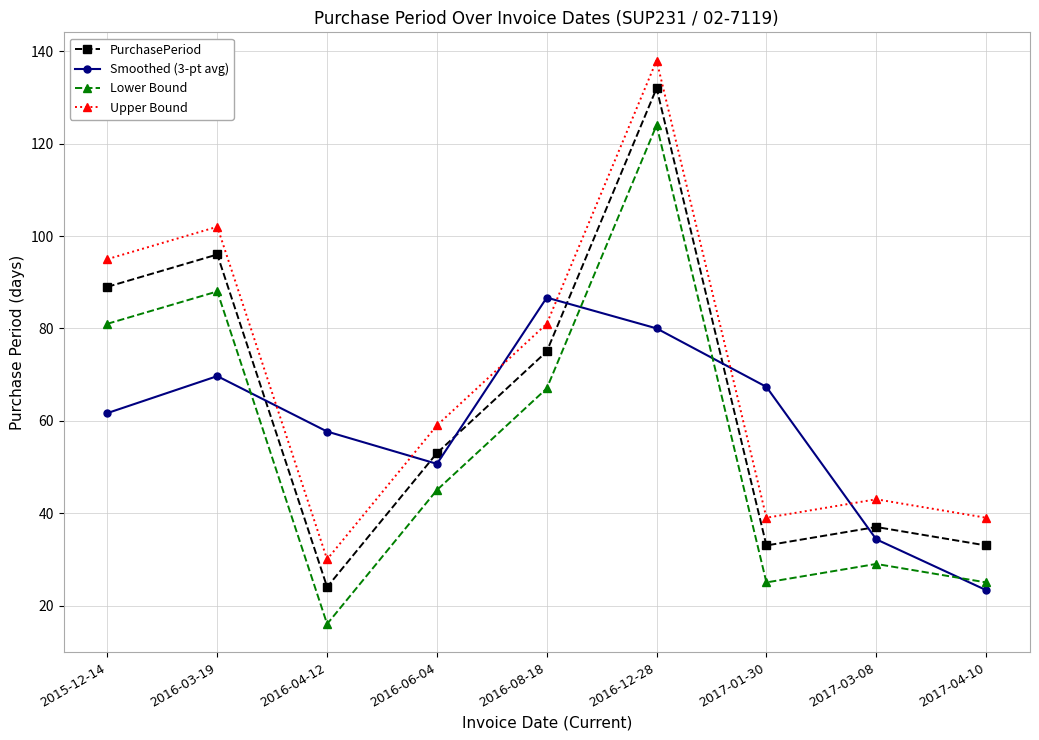

How many values in the Smoothed (3-pt avg) series exceed 61?

5